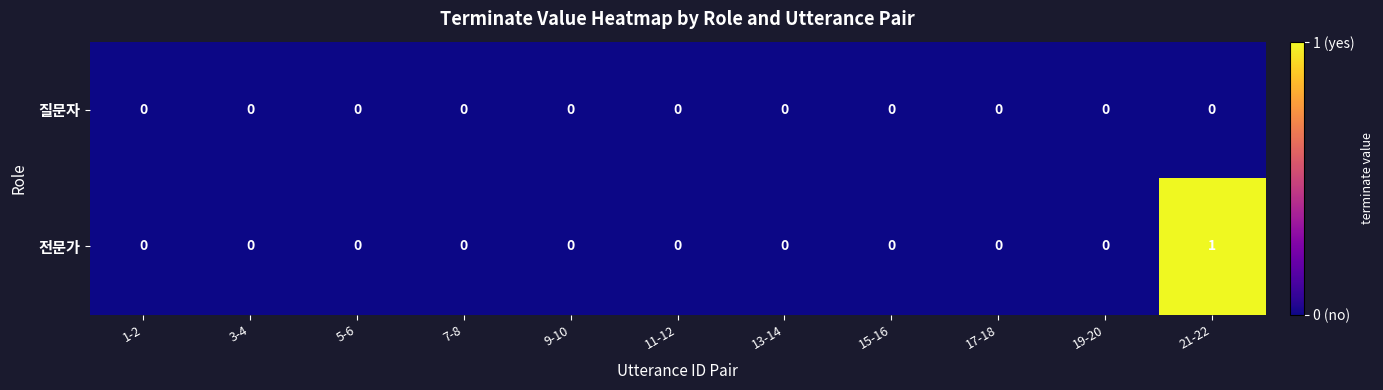

Which series has the largest total across all categories?

전문가